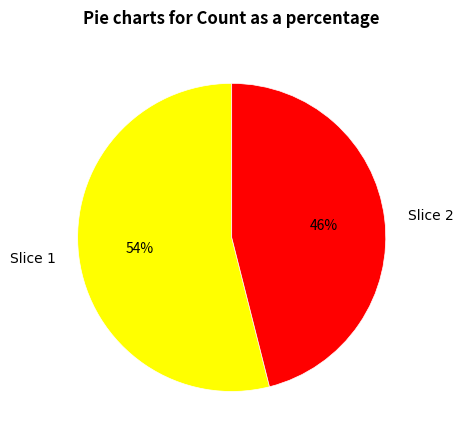

What is the largest slice in the pie chart?

Slice 1